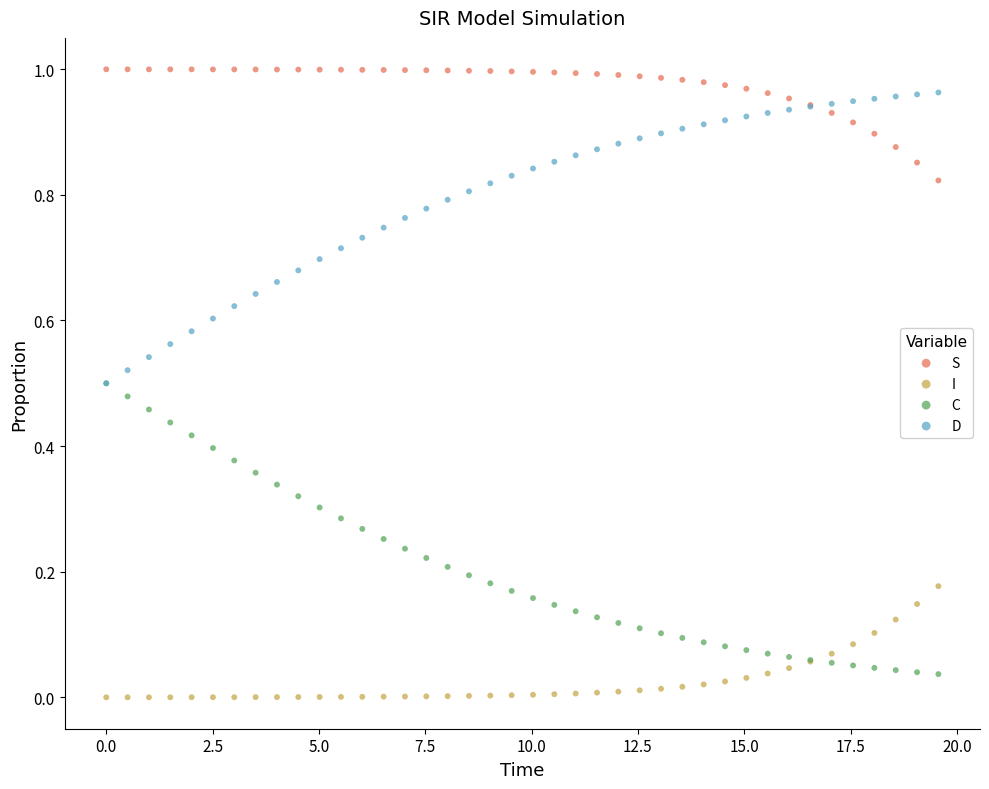

What are all the series names shown in the legend?

S, I, C, D